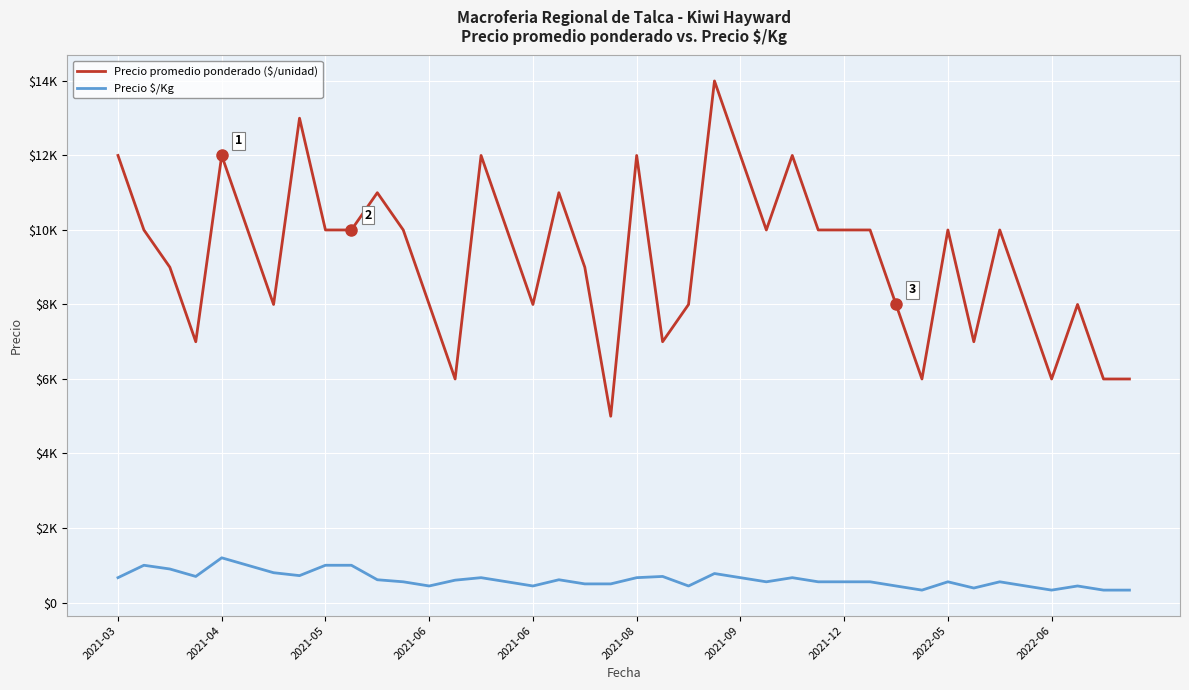

Does the chart display data point markers on the line(s)?

No